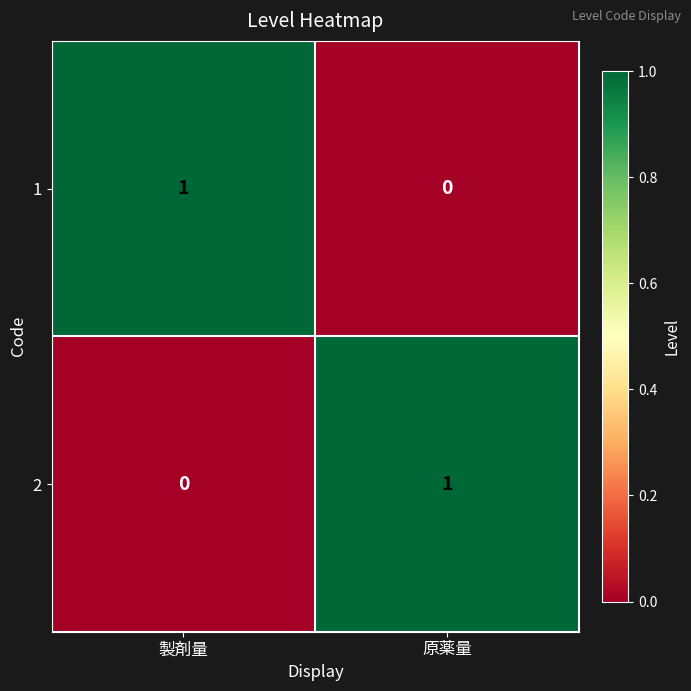

Is it true that 1 equals 0 at 製剤量?

False